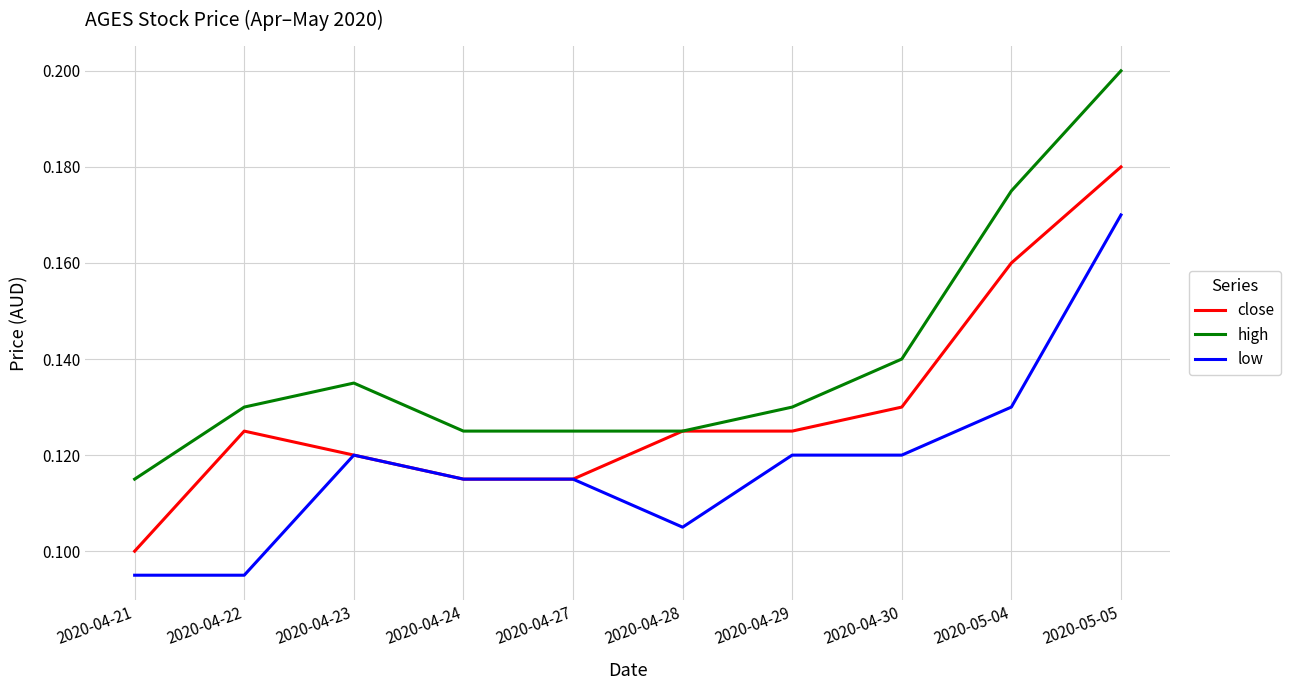

At which category is the sum across all series the highest?

2020-05-05